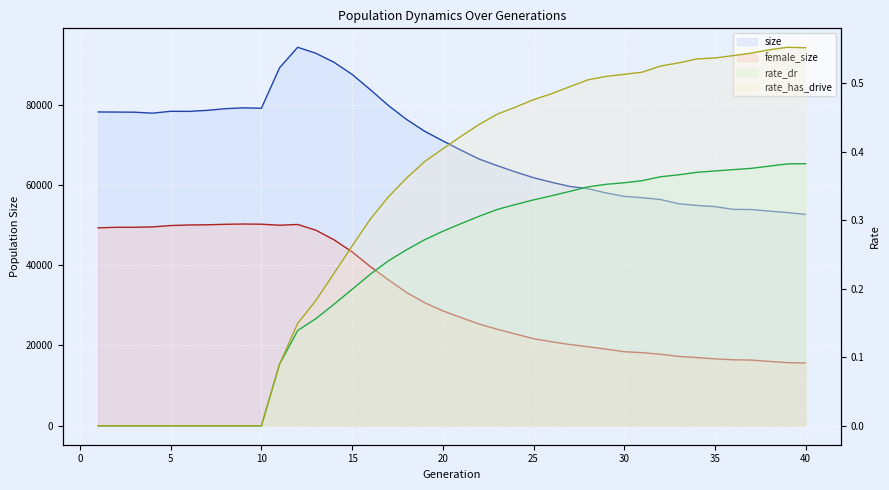

What is the average value of the rate_has_drive series?

0.3